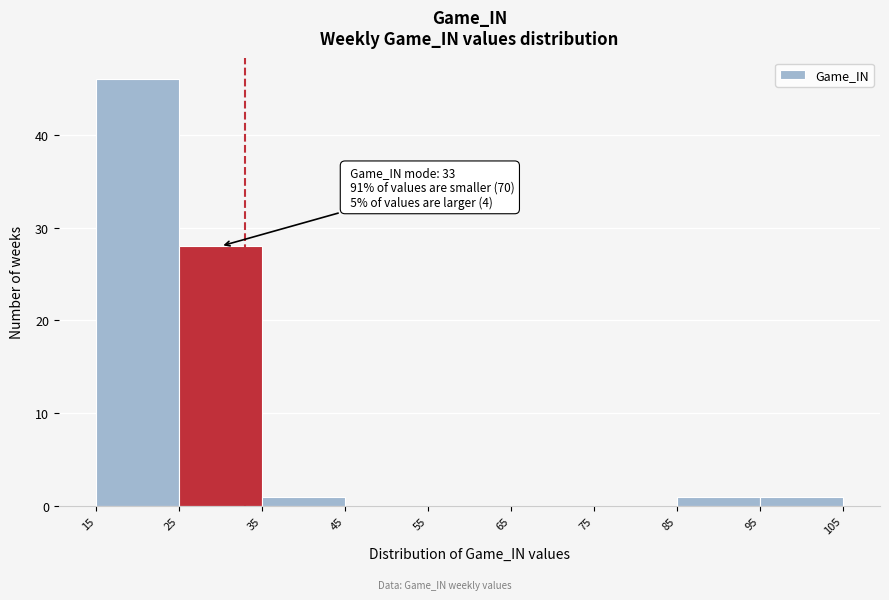

Which range on the x-axis has the tallest bar?

15 to 25